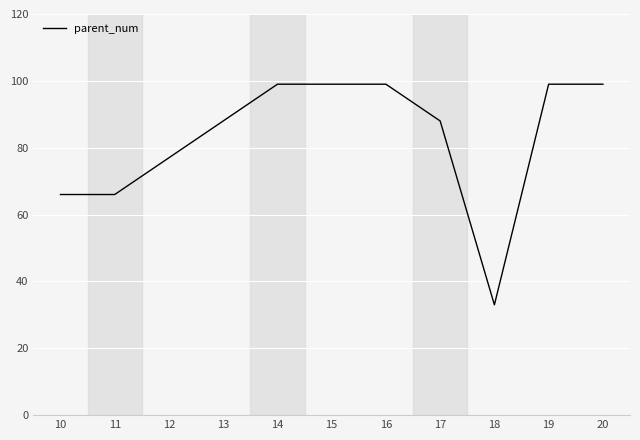

Read the value at 18.

33